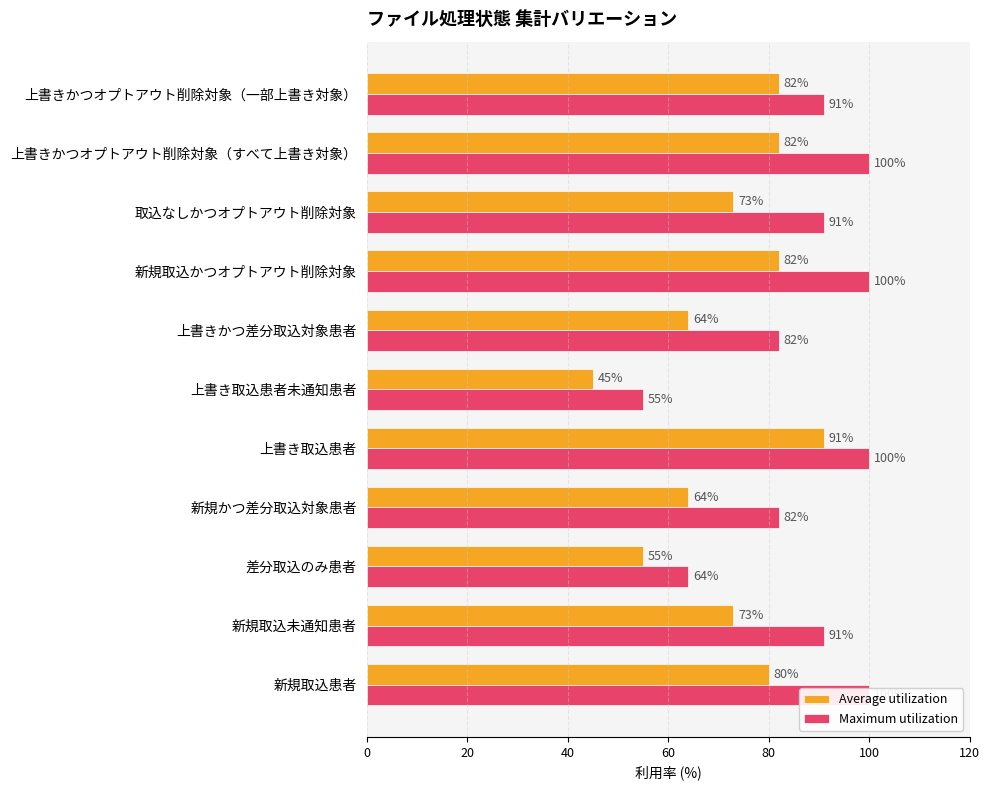

Are the bars horizontal?

Yes